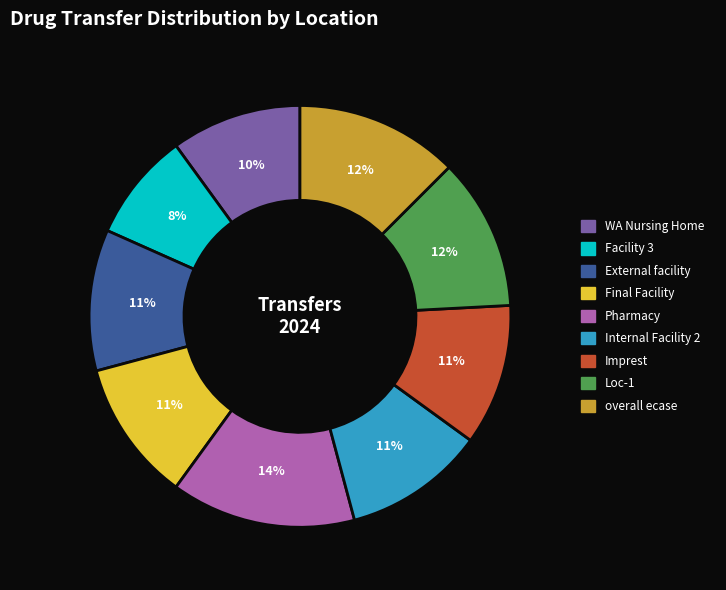

Which has a higher value, overall ecase or Internal Facility 2?

overall ecase